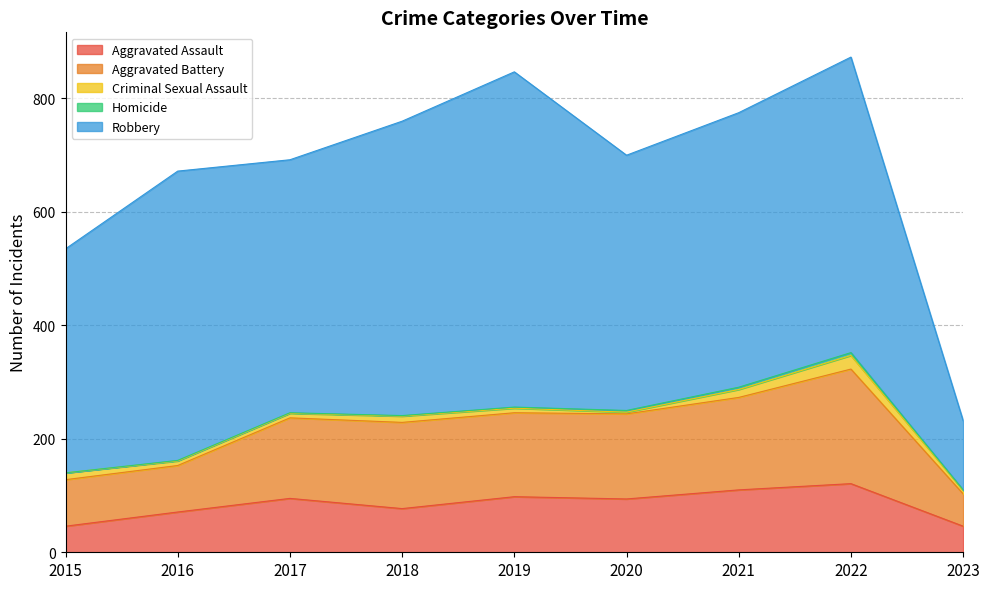

Between 2022 and 2018, which is larger?

2022